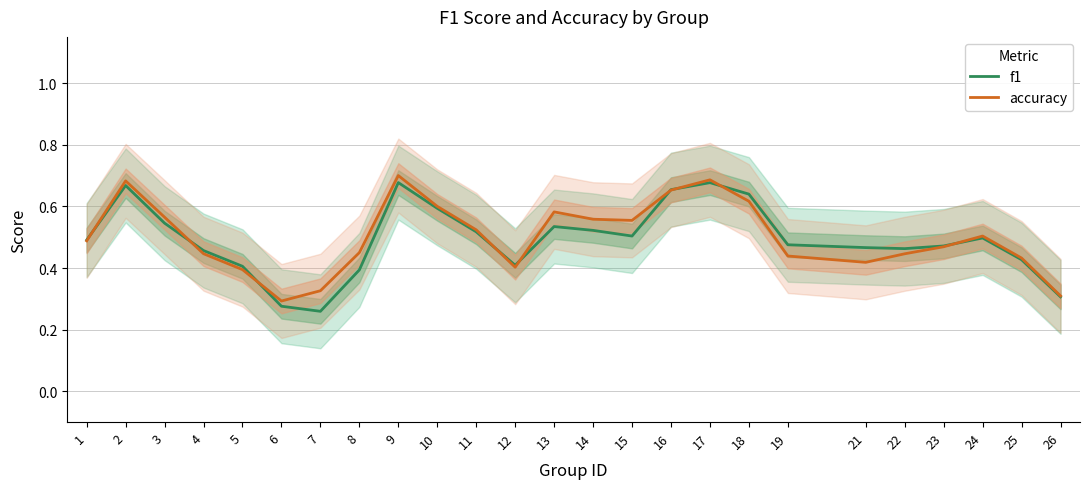

True or false: accuracy has more than 0 interior local peaks.

True